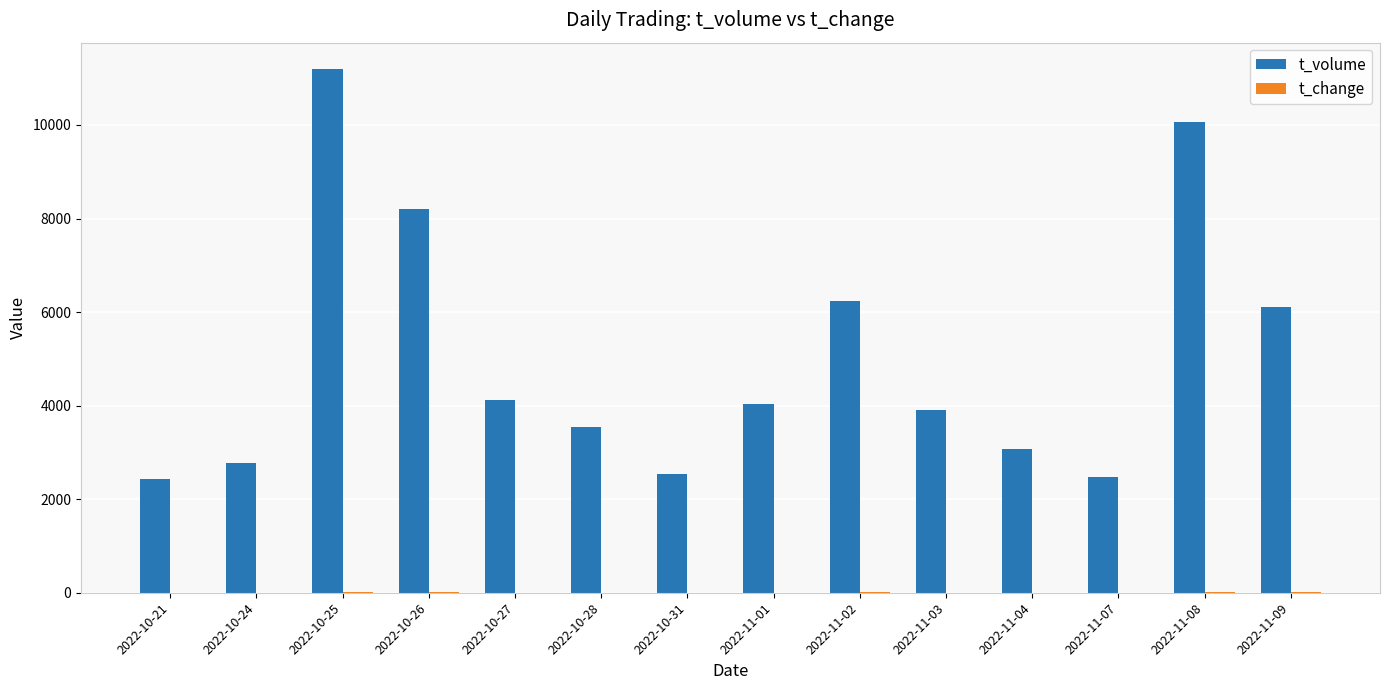

The value of t_volume at 2022-11-07 is 2485.0. True or false?

True